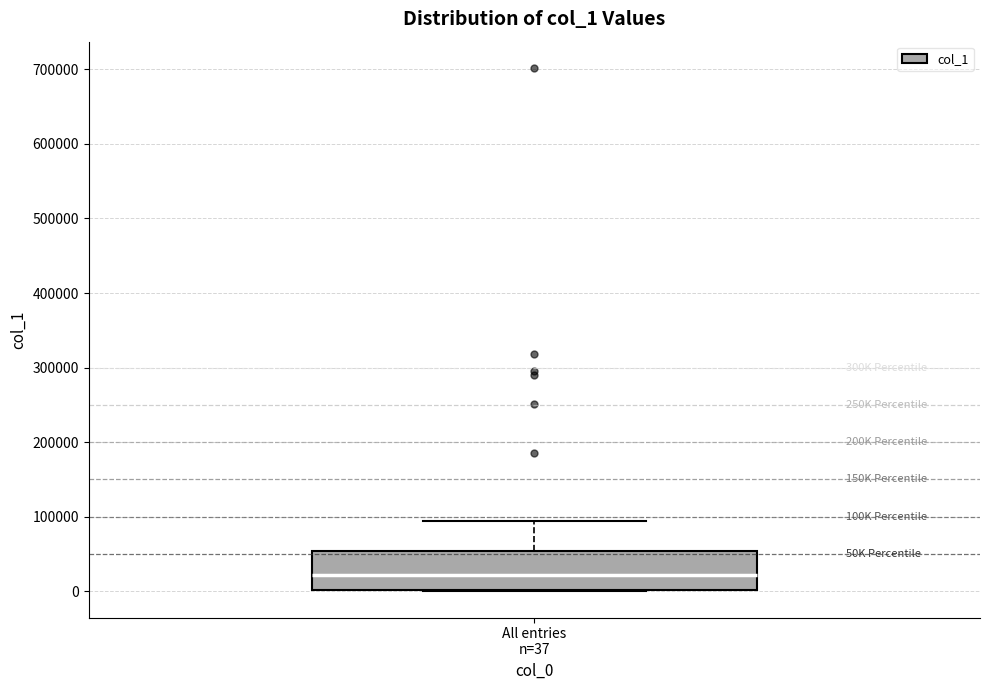

Where is the upper edge of the box for All entries n=37 on the y-axis? The values are not printed on the chart, so give them approximately, as read against the axis.

50000